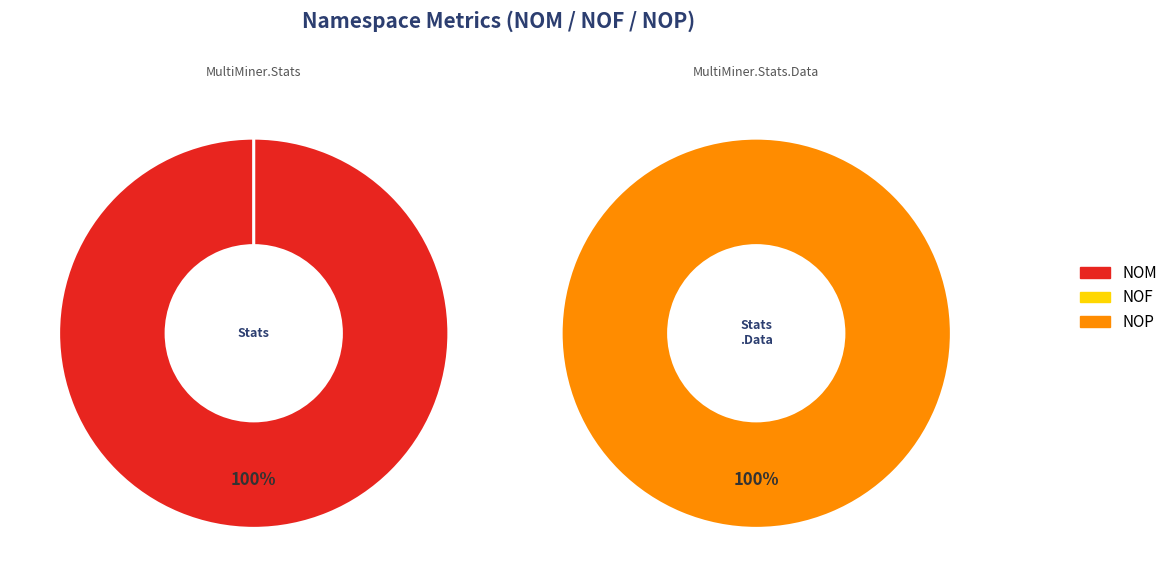

Which series has the widest spread of values?

NOP